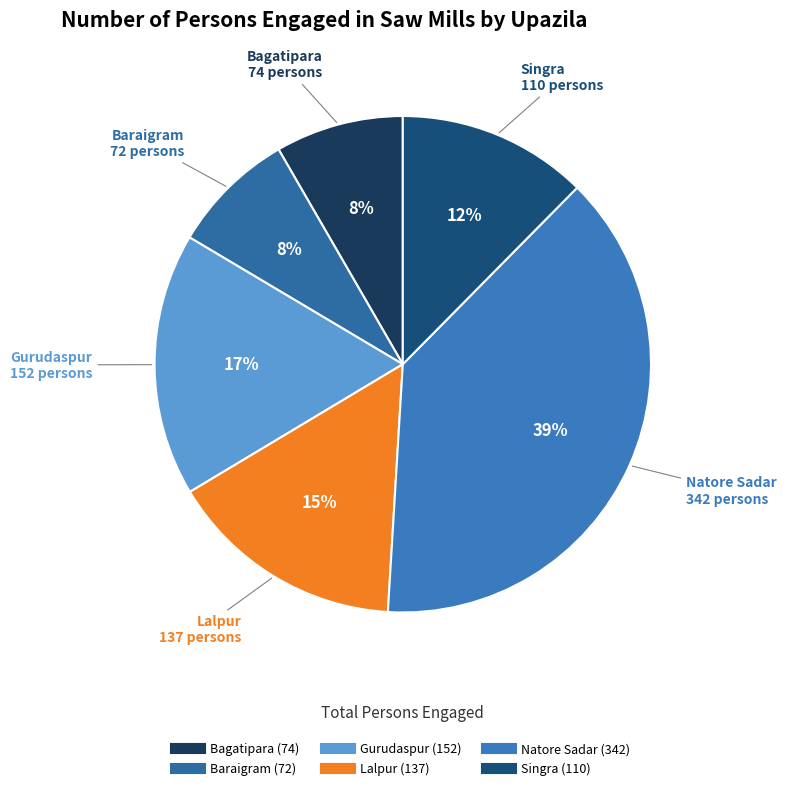

True or false: Gurudaspur accounts for 17% of the total.

True